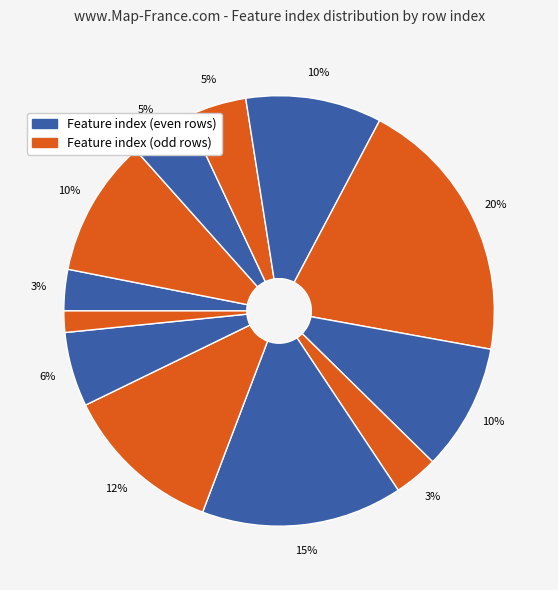

To the nearest percent, what is the difference between the largest and smallest slice percentages?

19%